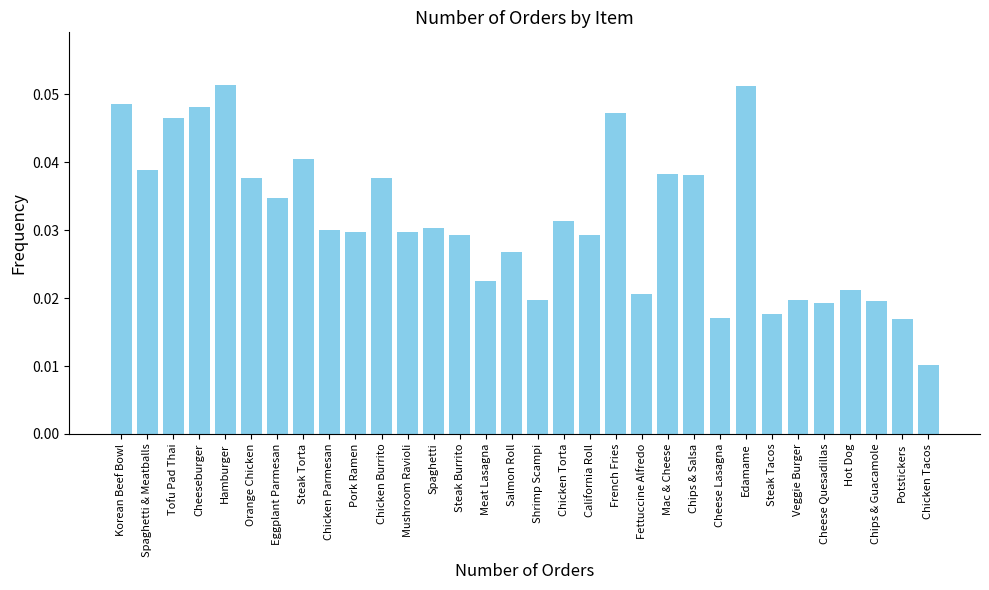

How many values are between 0 and 1?

32